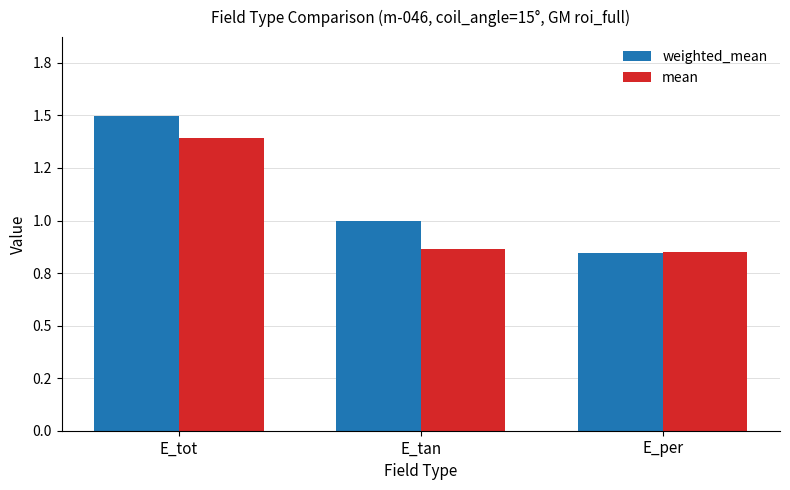

What is the maximum value shown in the chart?

1.5